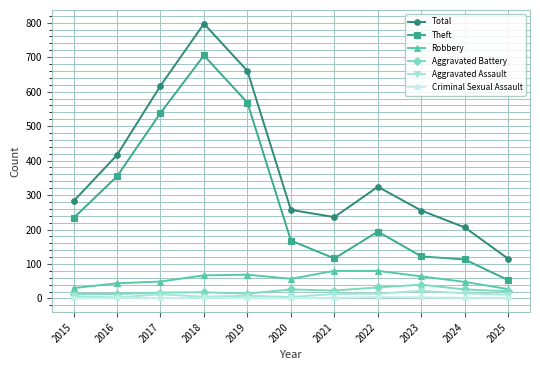

The Theft series shows 108 at 2022. True or false?

False